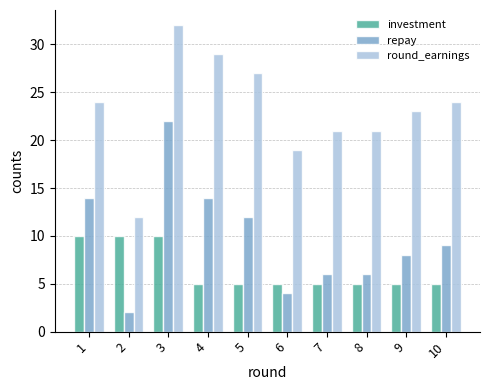

Reading right to left, transcribe all the data shown in this chart.

investment: 5	5	5	5	5	5	5	10	10	10
repay: 9	8	6	6	4	12	14	22	2	14
round_earnings: 24	23	21	21	19	27	29	32	12	24